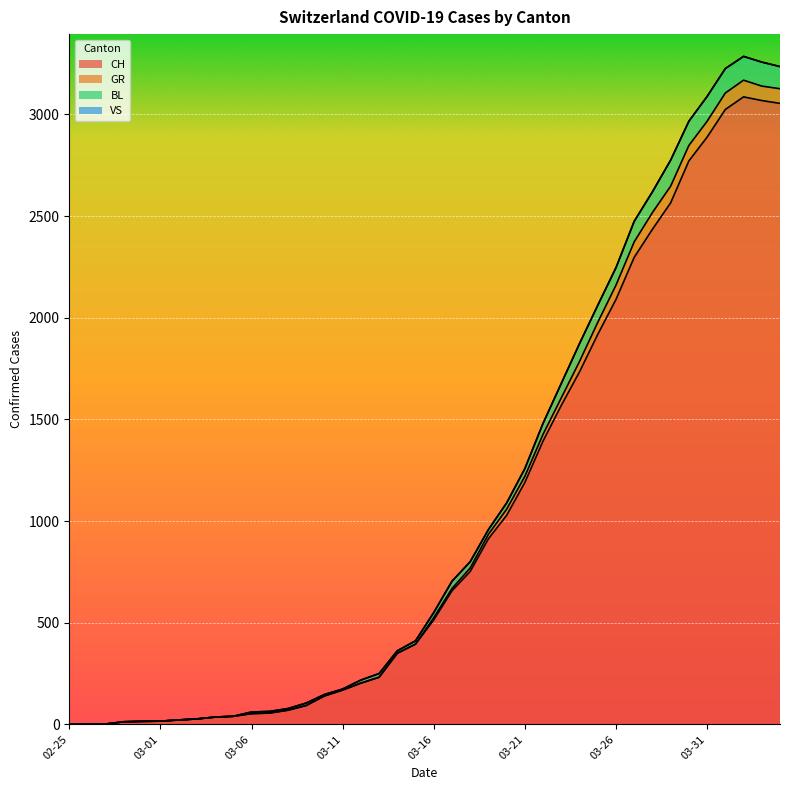

The value of GR at 2020-03-19 is 212. True or false?

False